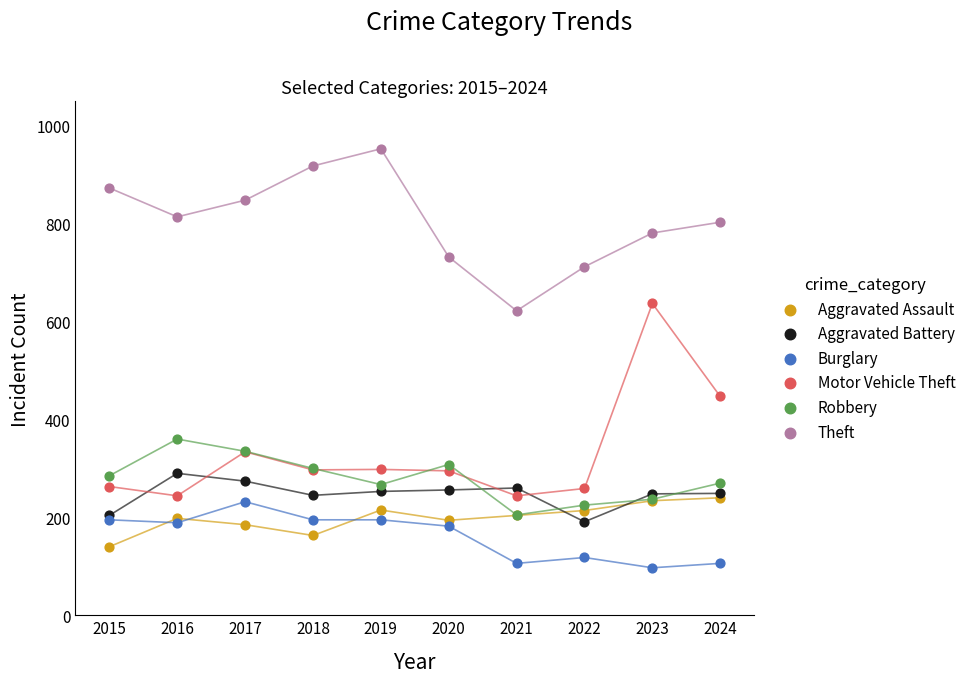

Across all series, what Y value is closest to 525?

447